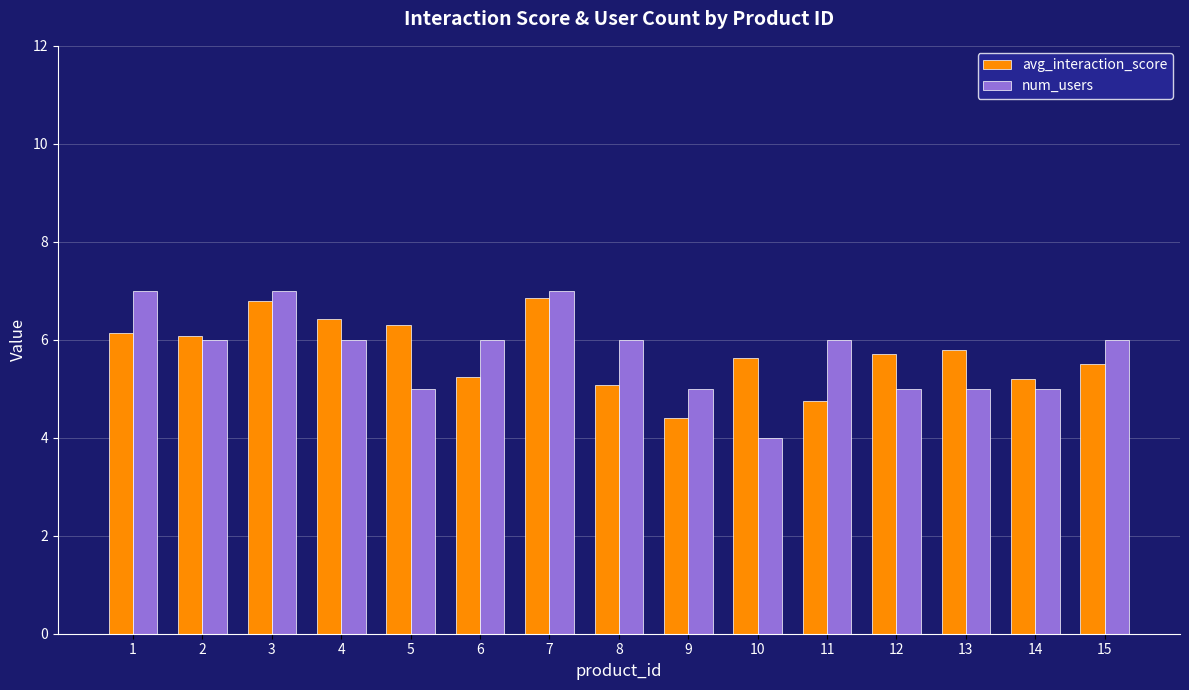

At 13, list the series in order from largest to smallest.

avg_interaction_score, num_users